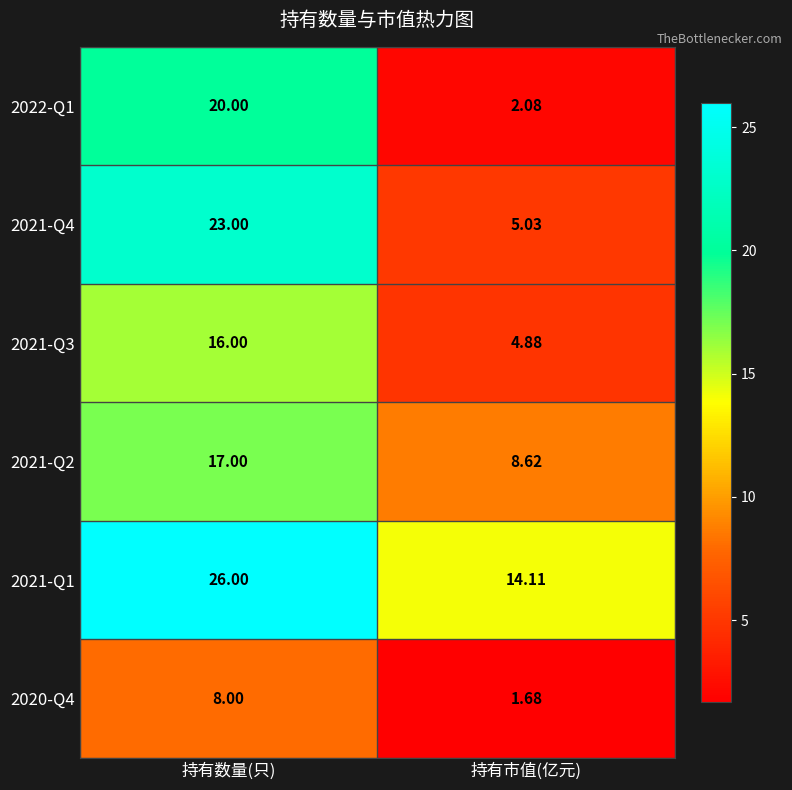

Between 持有数量(只) and 持有市值(亿元), which series saw the biggest shift?

2021-Q4